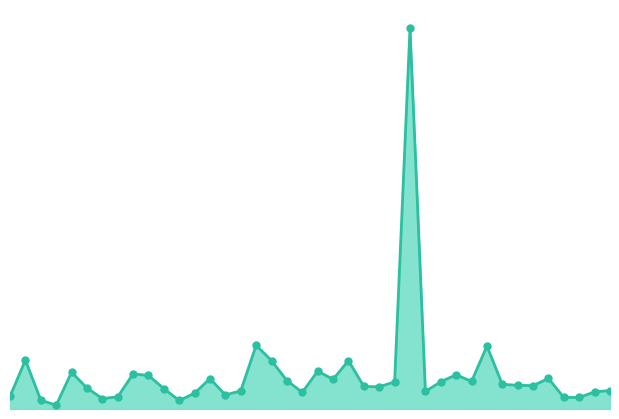

Does the chart display data point markers on the line(s)?

No